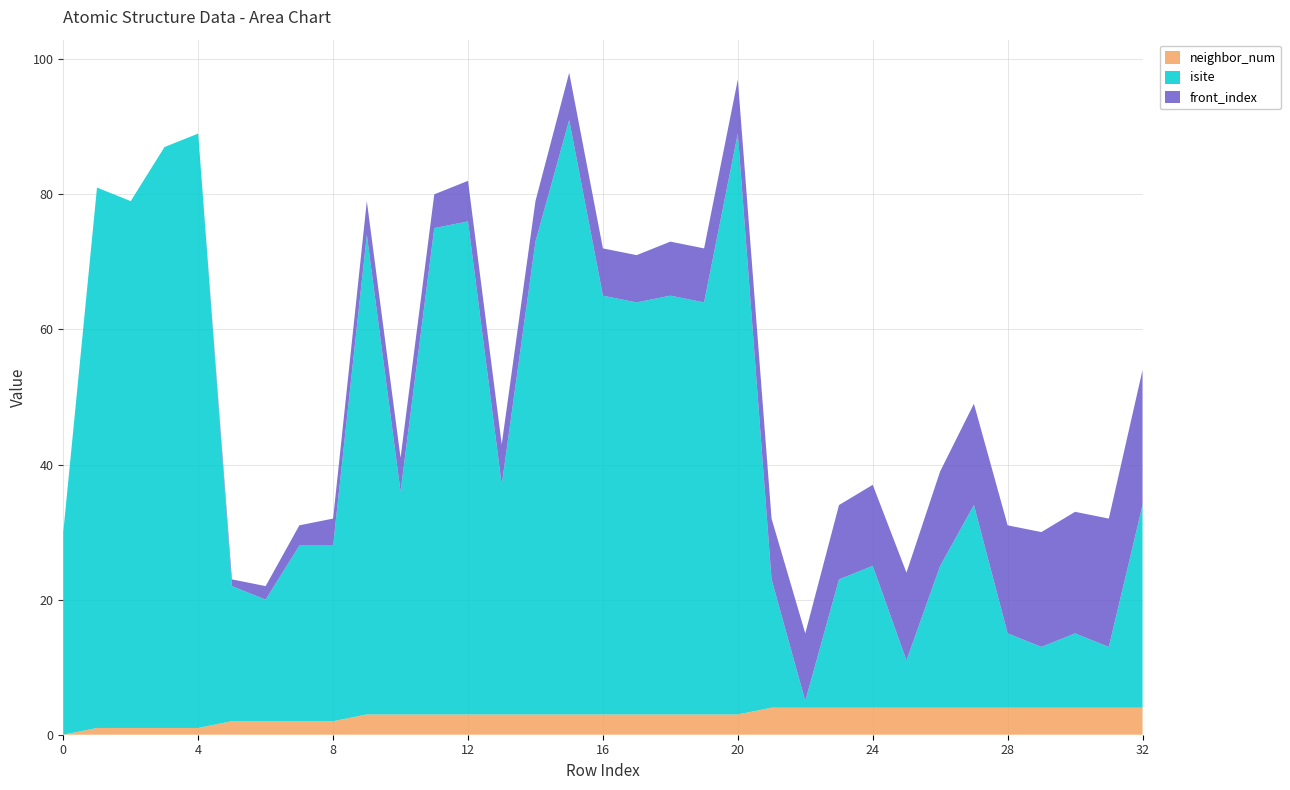

Reading left to right, transcribe all the data shown in this chart.

neighbor_num: 0	1	1	1	1	2	2	2	2	3	3	3	3	3	3	3	3	3	3	3	3	4	4	4	4	4	4	4	4	4	4	4	4
isite: 30	80	78	86	88	20	18	26	26	71	33	72	73	34	70	88	62	61	62	61	86	19	1	19	21	7	21	30	11	9	11	9	30
front_index: 0	0	0	0	0	1	2	3	4	5	5	5	6	6	6	7	7	7	8	8	8	9	10	11	12	13	14	15	16	17	18	19	20